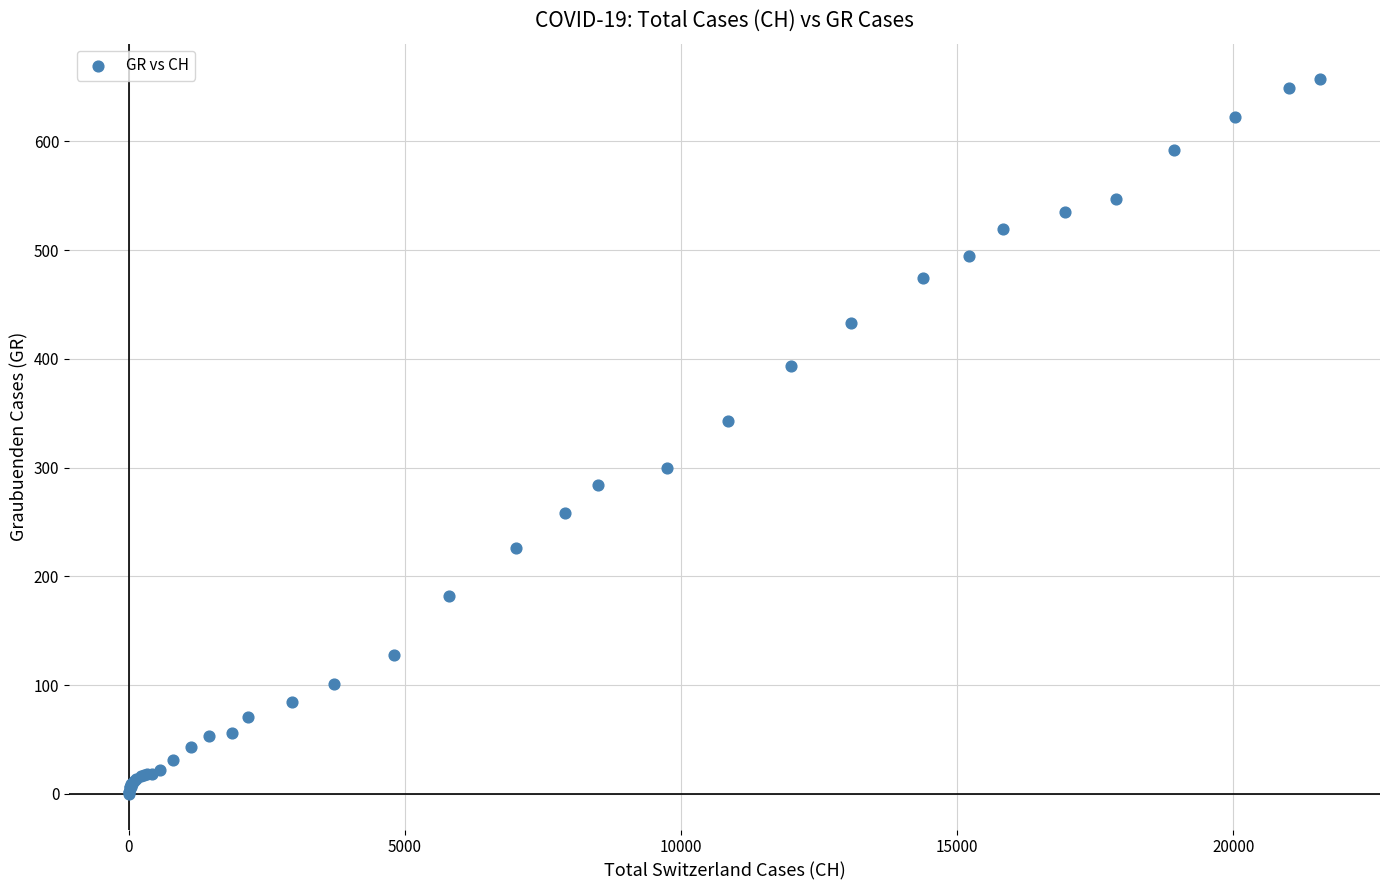

What Y value in the scatter plot is closest to 328?

343